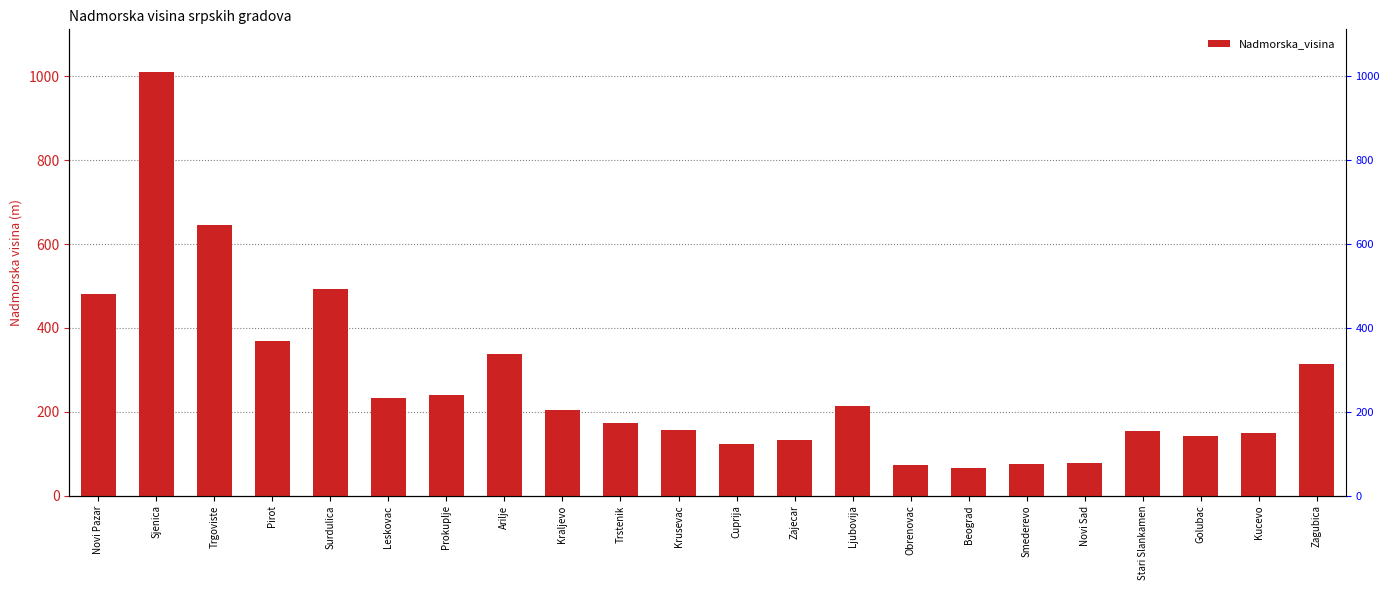

Reading right to left, transcribe all the data shown in this chart.

Zagubica=313	Kucevo=149	Golubac=143	Stari Slankamen=153	Novi Sad=78	Smederevo=76	Beograd=67	Obrenovac=74	Ljubovija=213	Zajecar=133	Cuprija=123	Krusevac=157	Trstenik=174	Kraljevo=205	Arilje=339	Prokuplje=240	Leskovac=233	Surdulica=493	Pirot=370	Trgoviste=645	Sjenica=1011	Novi Pazar=482